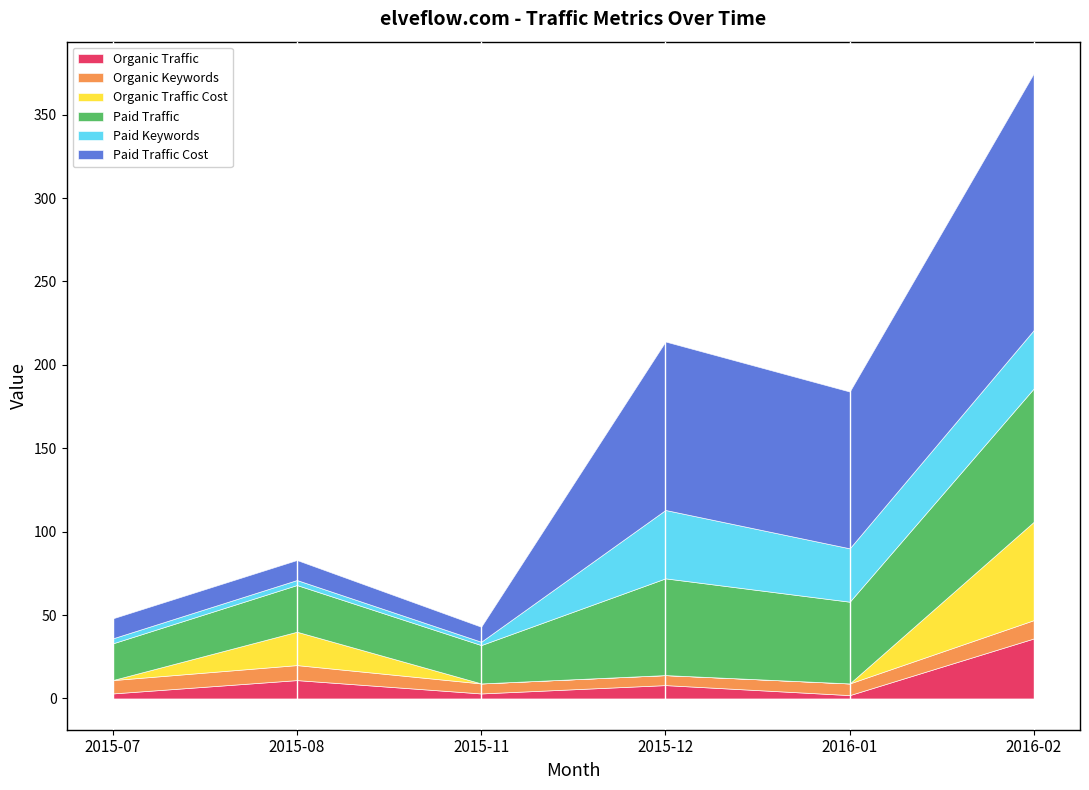

What is the spread (max minus min) of values at 2015-07?

22